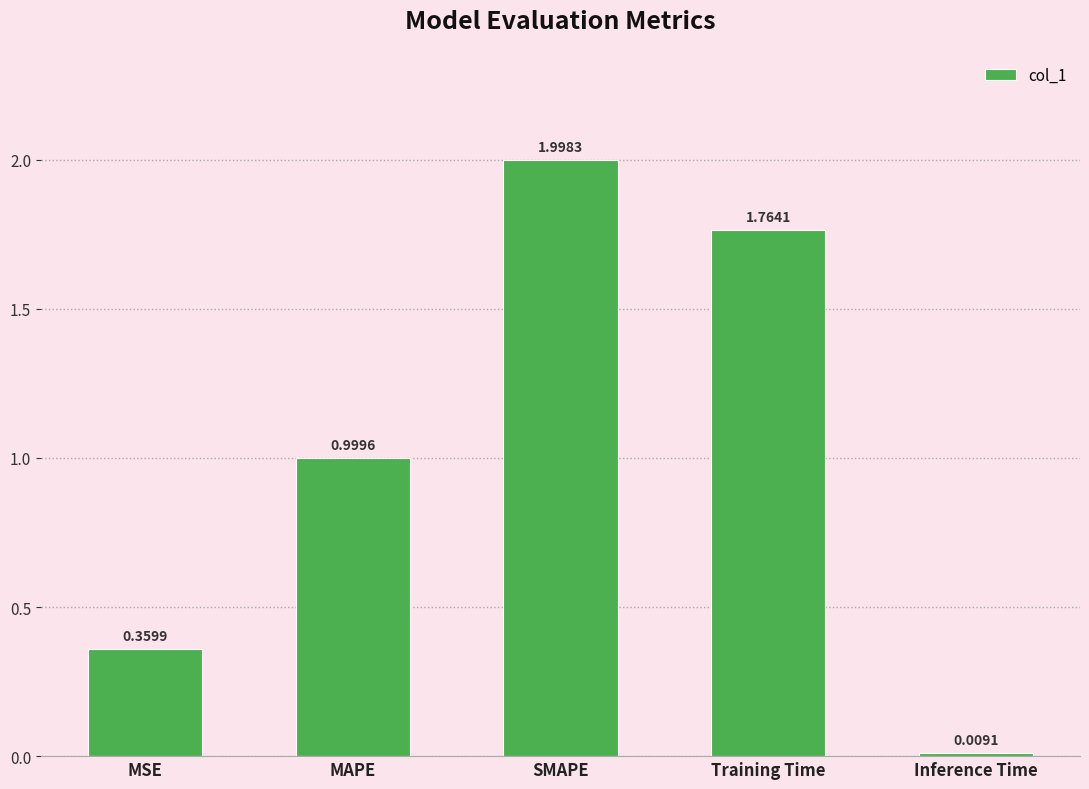

What is the average value?

1.0